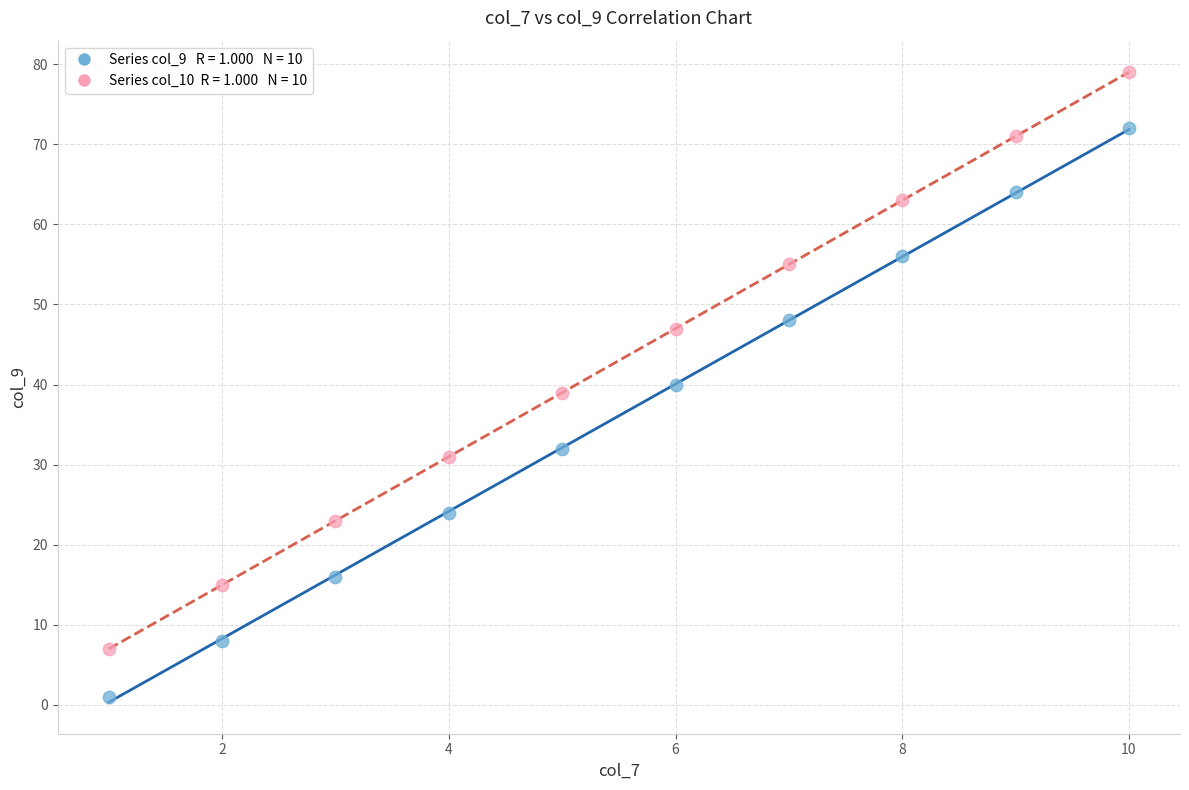

Across all data points, what is the range of X values (max minus min)?

9